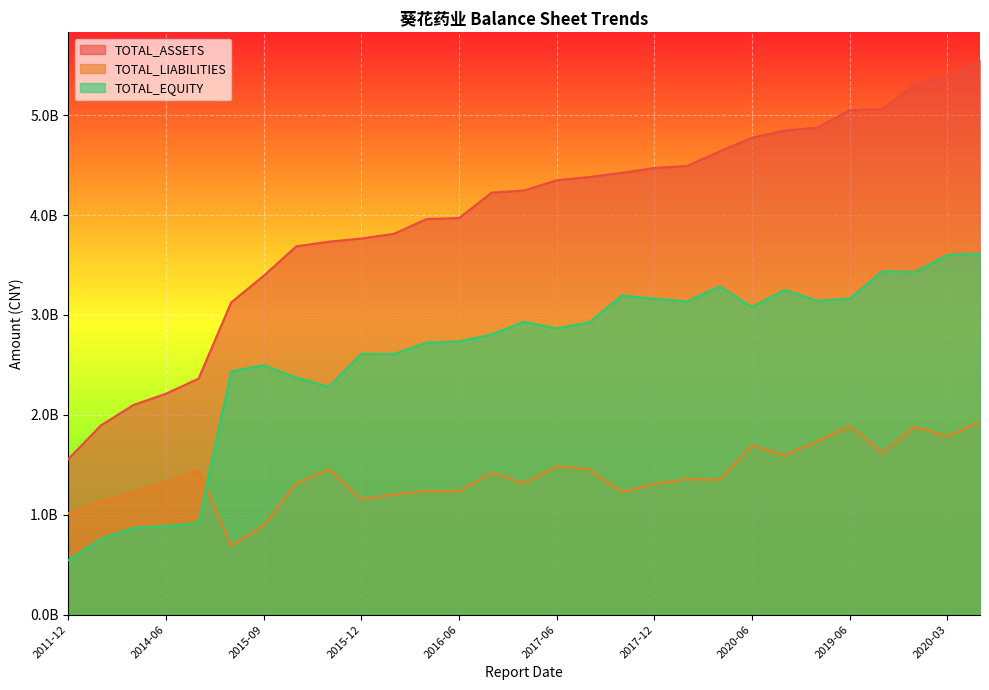

What are all the series names shown in the legend?

TOTAL_ASSETS, TOTAL_LIABILITIES, TOTAL_EQUITY